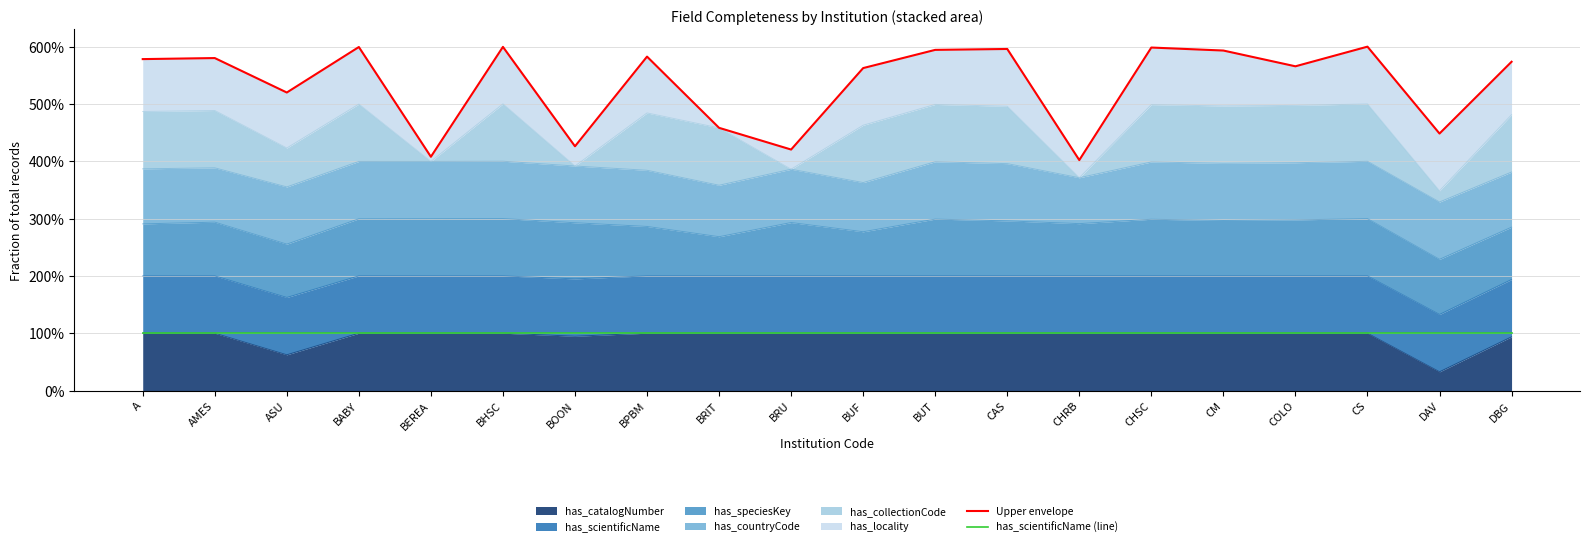

True or false: has_scientificName (line) has a value of 0.6 at DAV.

False